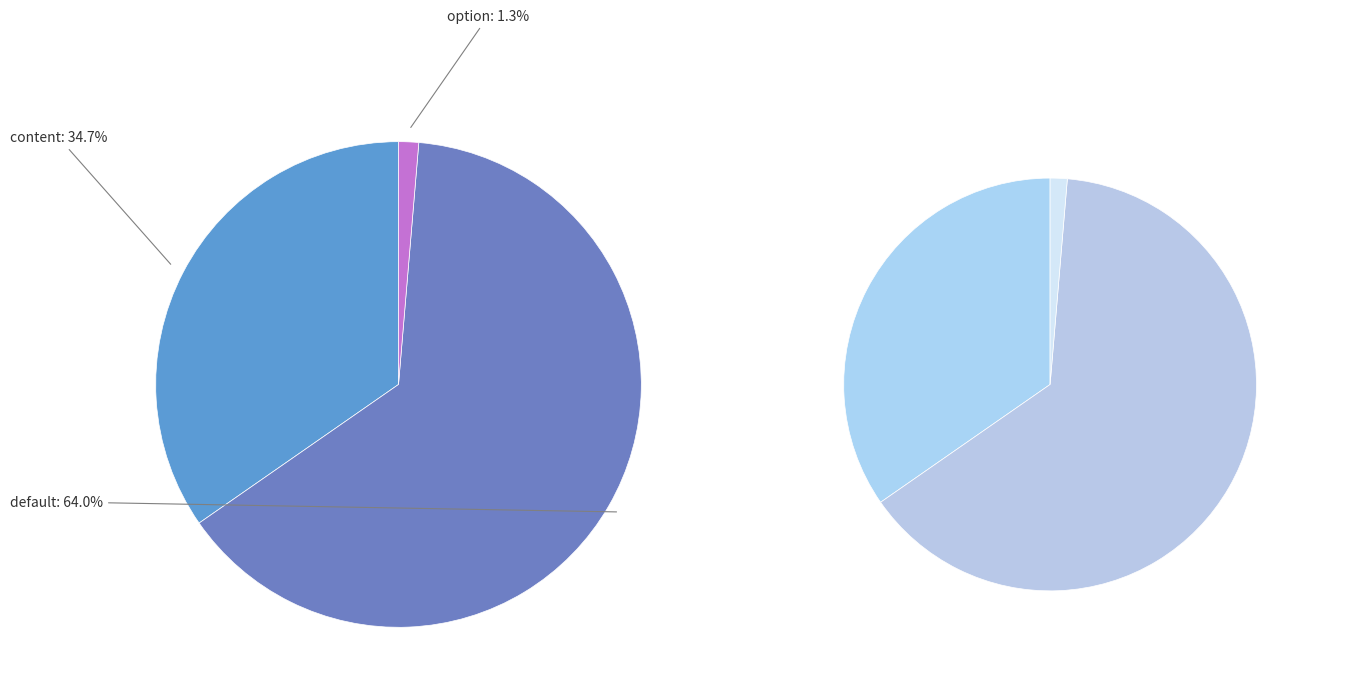

Is it true that content is 35% of the pie?

True